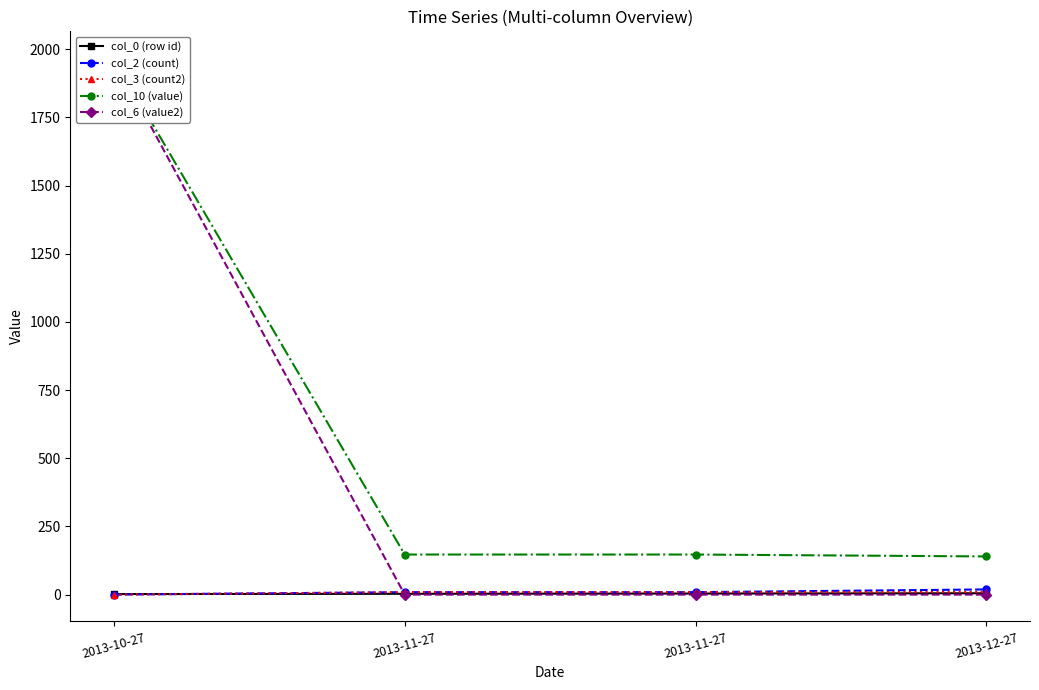

The col_3 (count2) series shows 9.0 at 2013-11-27. True or false?

True